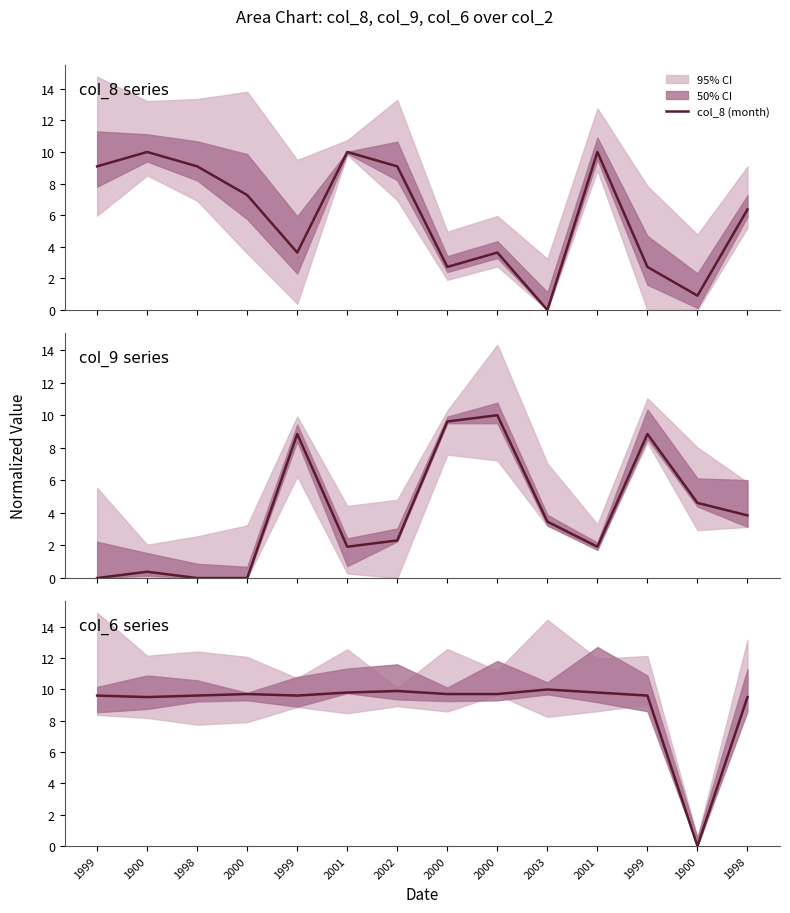

What is the sum of all col_6 (year) values?

126.1